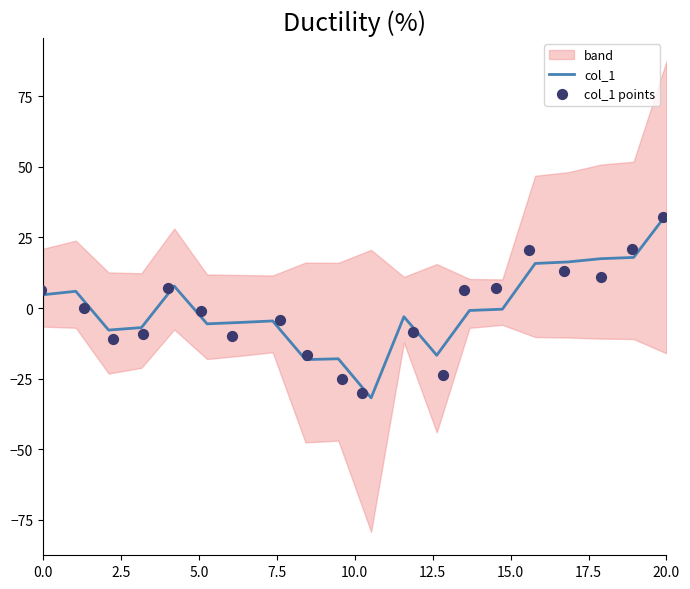

What is the lowest value of the col_1 series?

-31.8